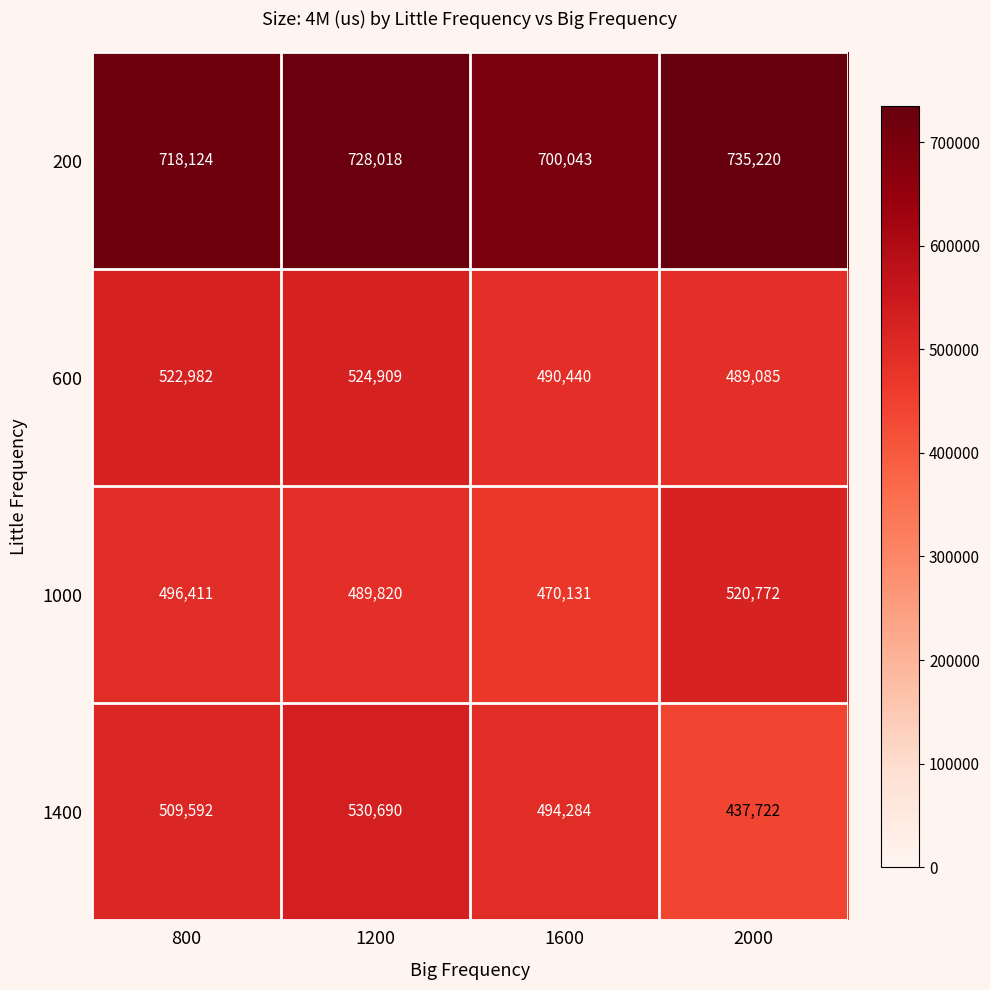

Which category has the lowest value across all series?

2000